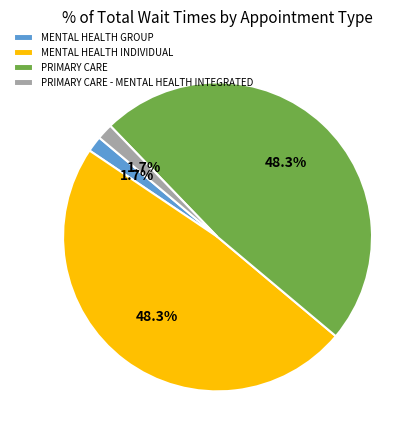

True or false: PRIMARY CARE accounts for 43% of the total.

False